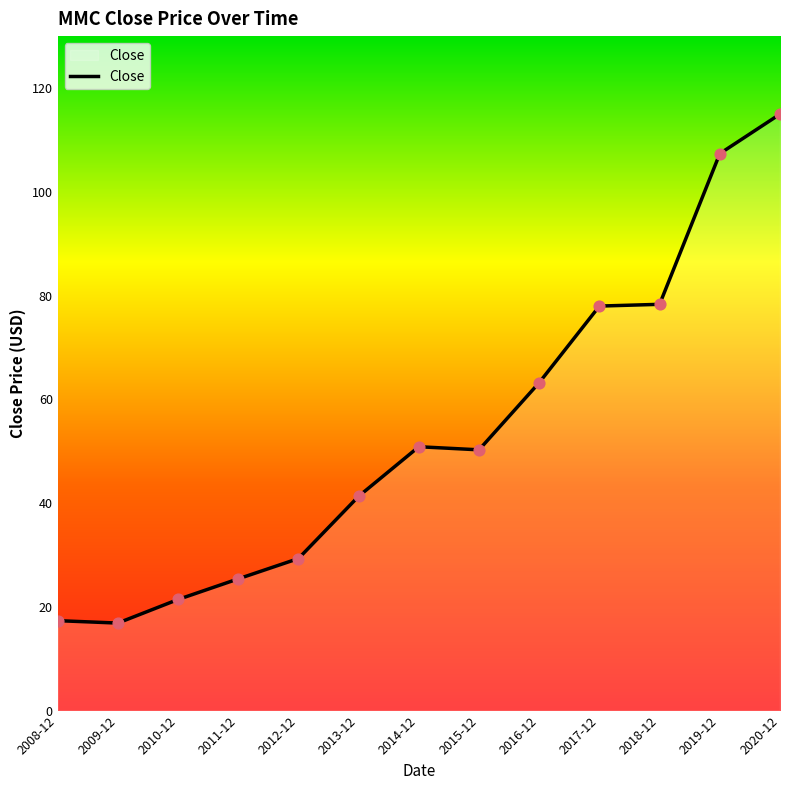

What is the change in value from 2016-12 to 2019-12?

+44.1